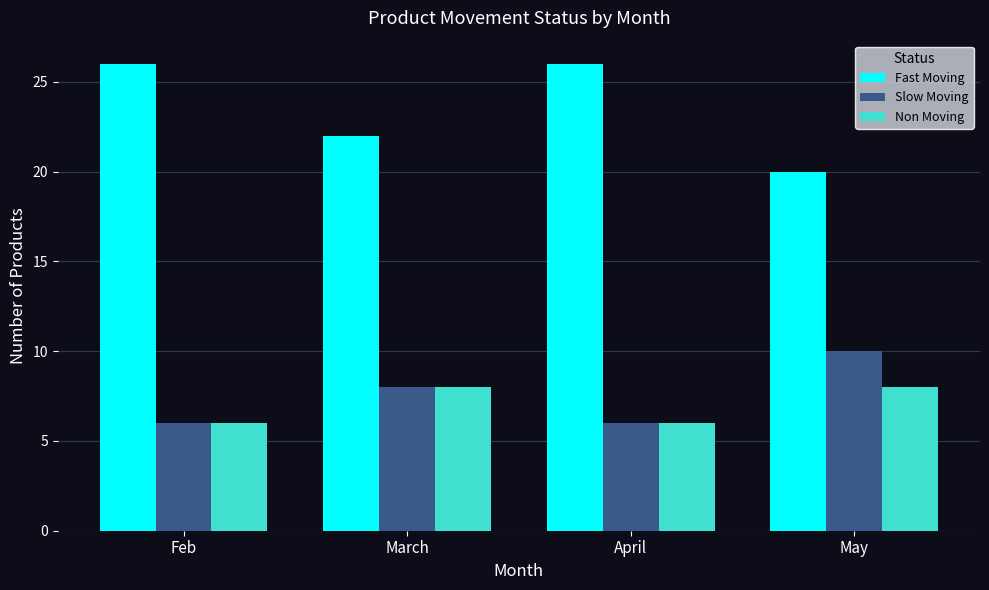

What is the label of the 3rd bar from the left?

April